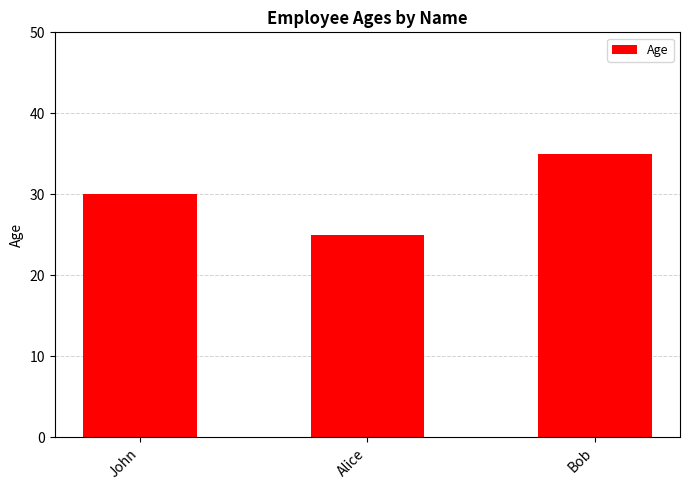

List the labels in order of value, largest first.

Bob, John, Alice